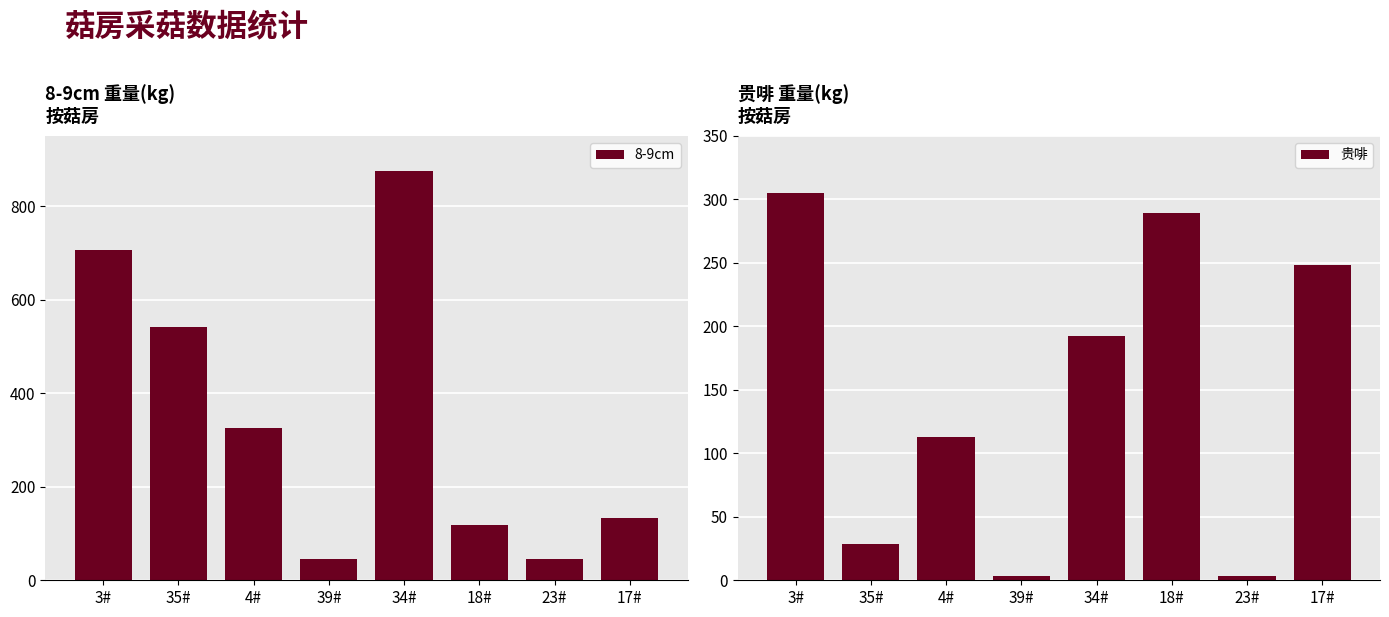

At which label does 贵啡 first exceed 192?

3#